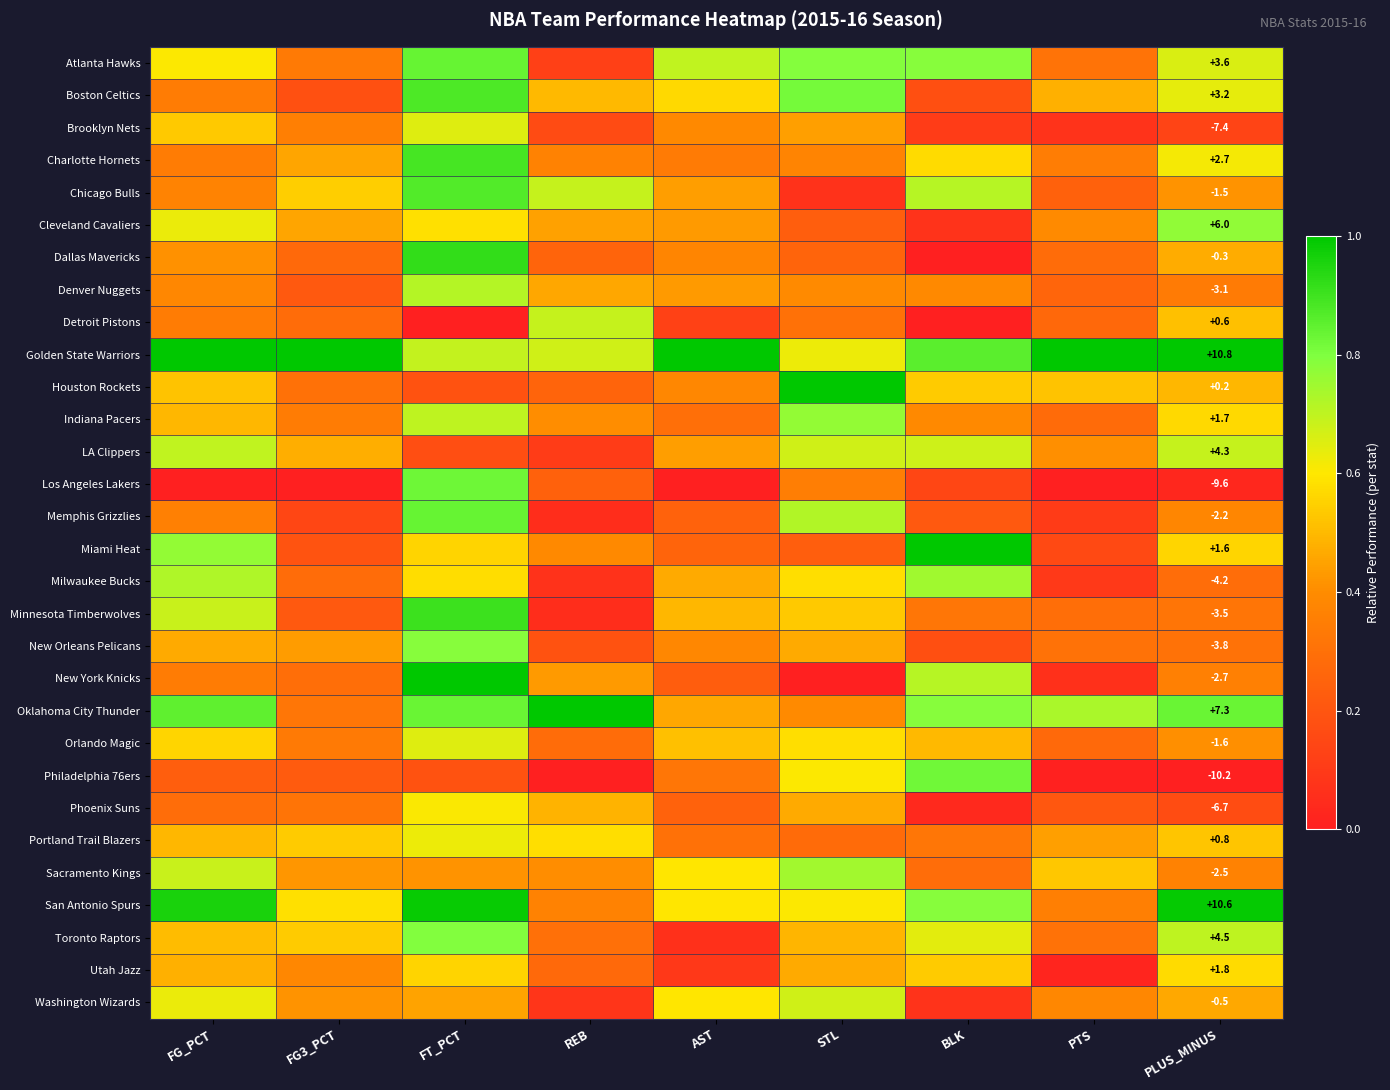

Between PLUS_MINUS and AST, which is larger?

AST